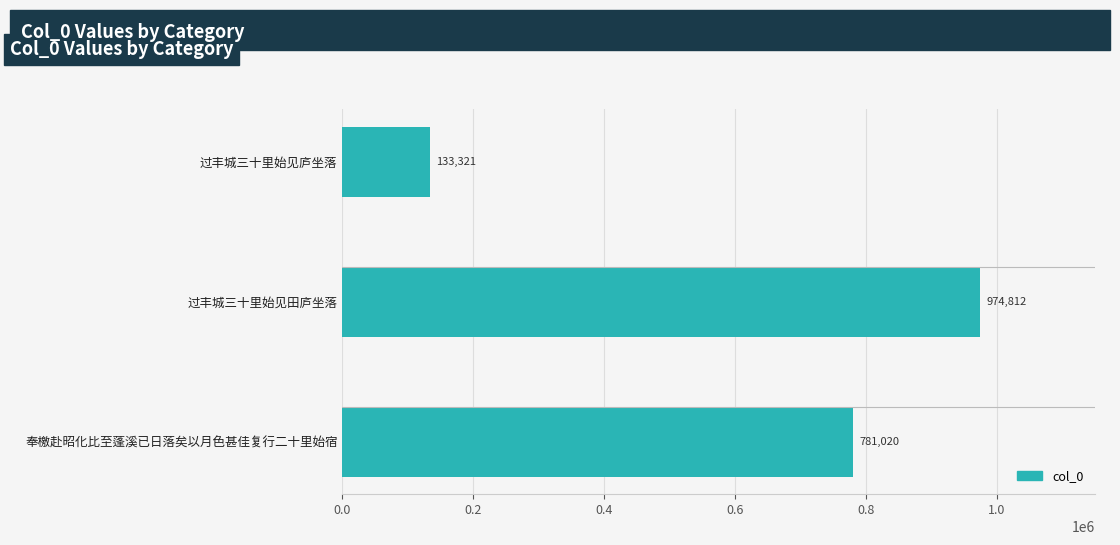

What is the average value?

629718